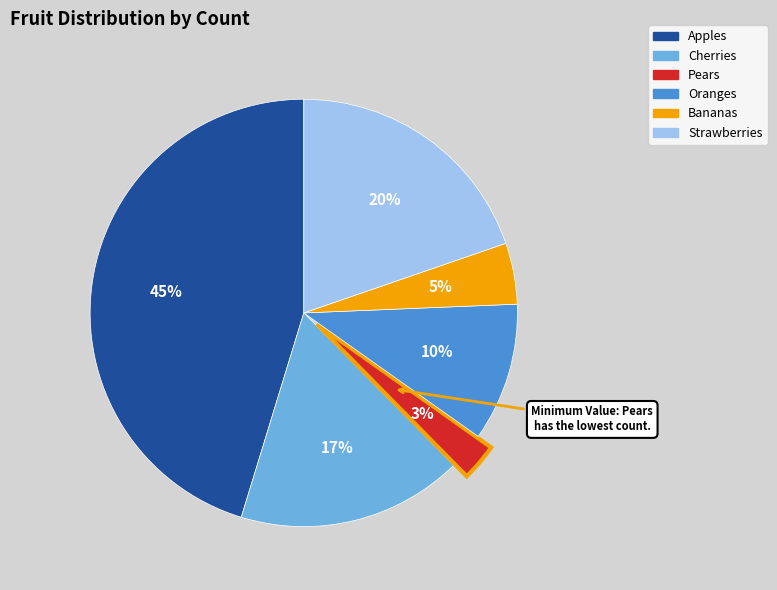

Is the sum of Oranges and Bananas greater than half?

No